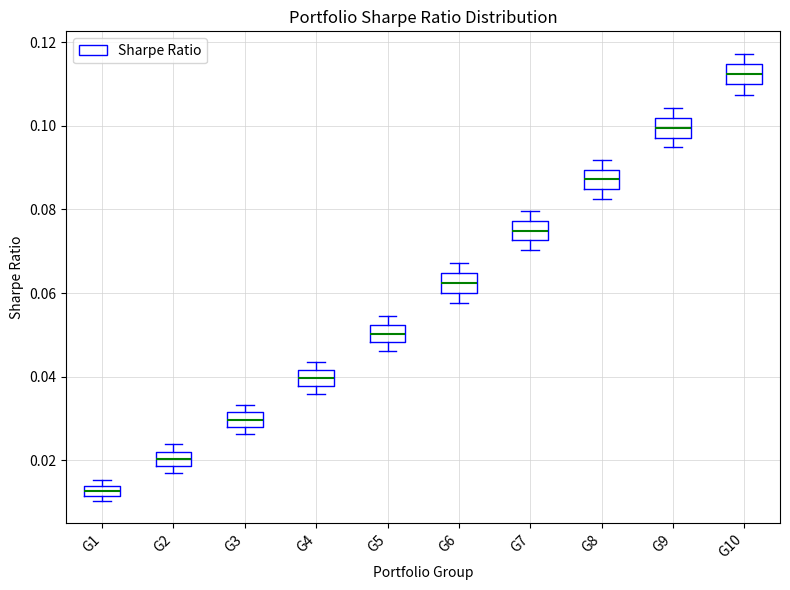

Which box's median line is the lowest?

G1